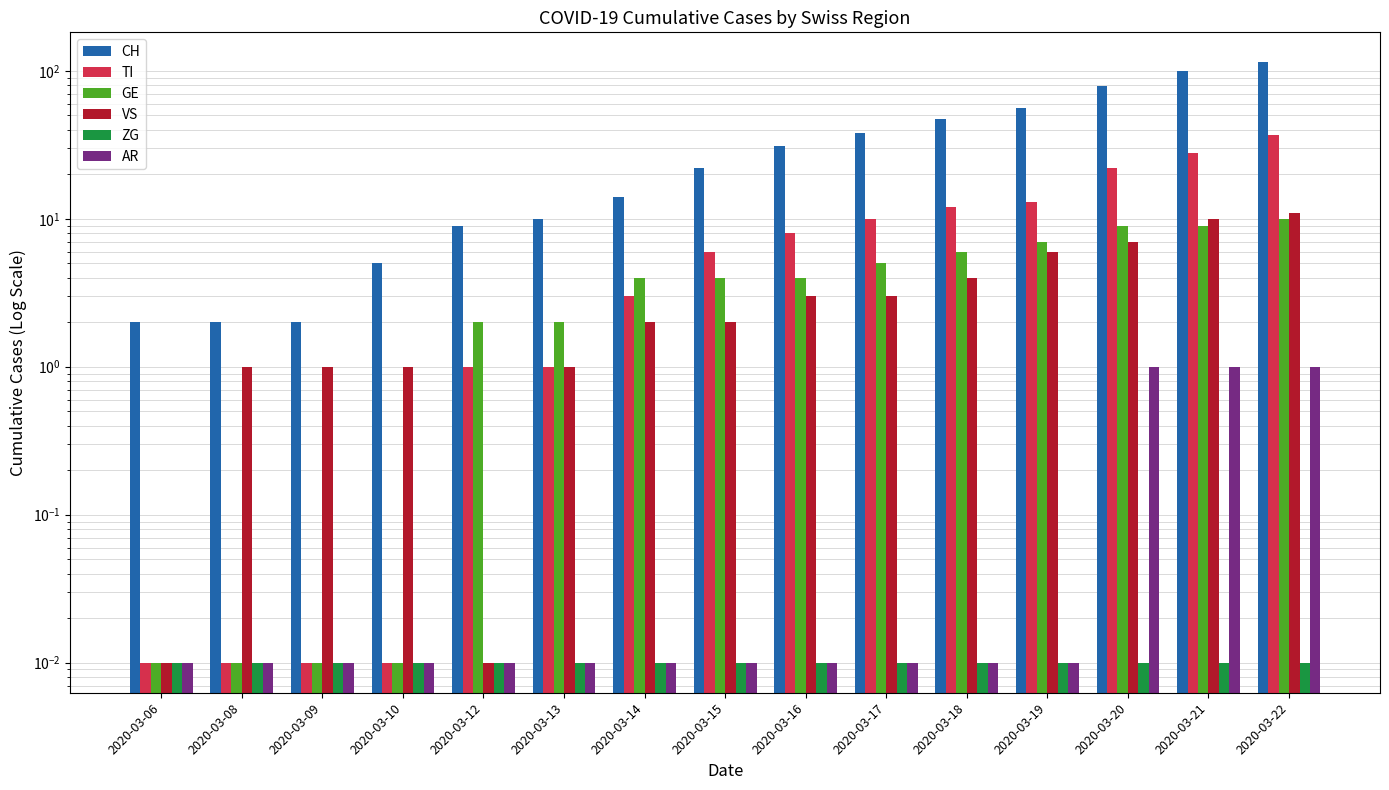

How many bars are there in total?

90